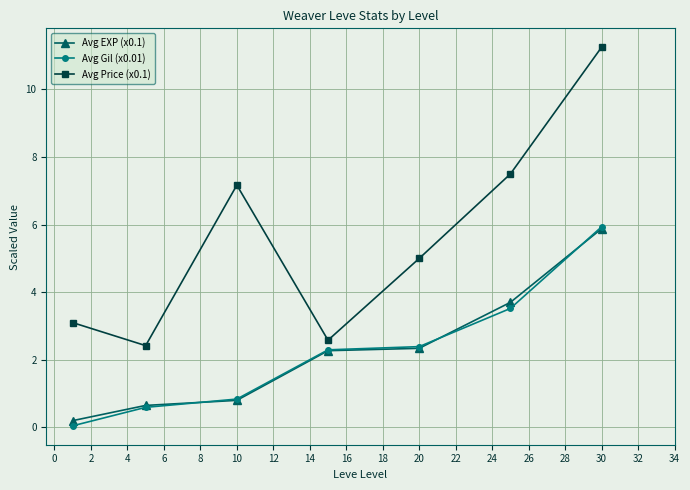

Does the chart have visible grid lines?

Yes